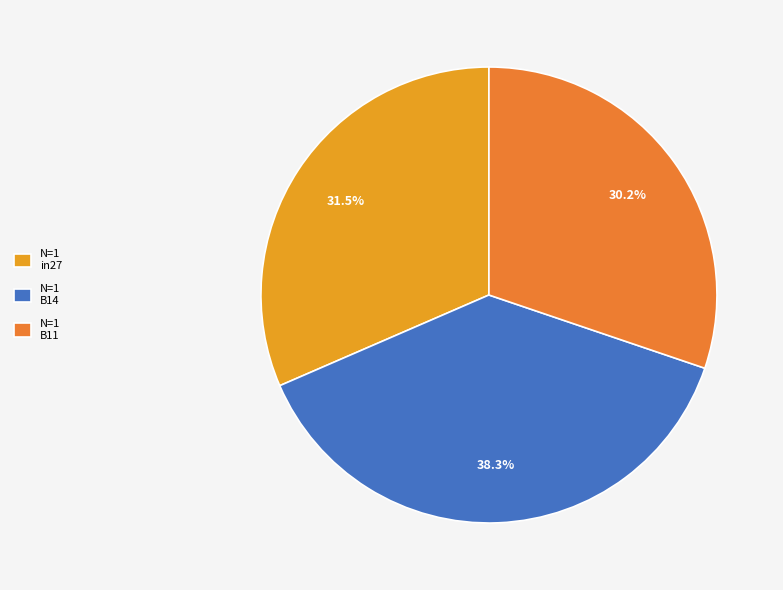

Is there any slice that represents more than half of the pie?

No